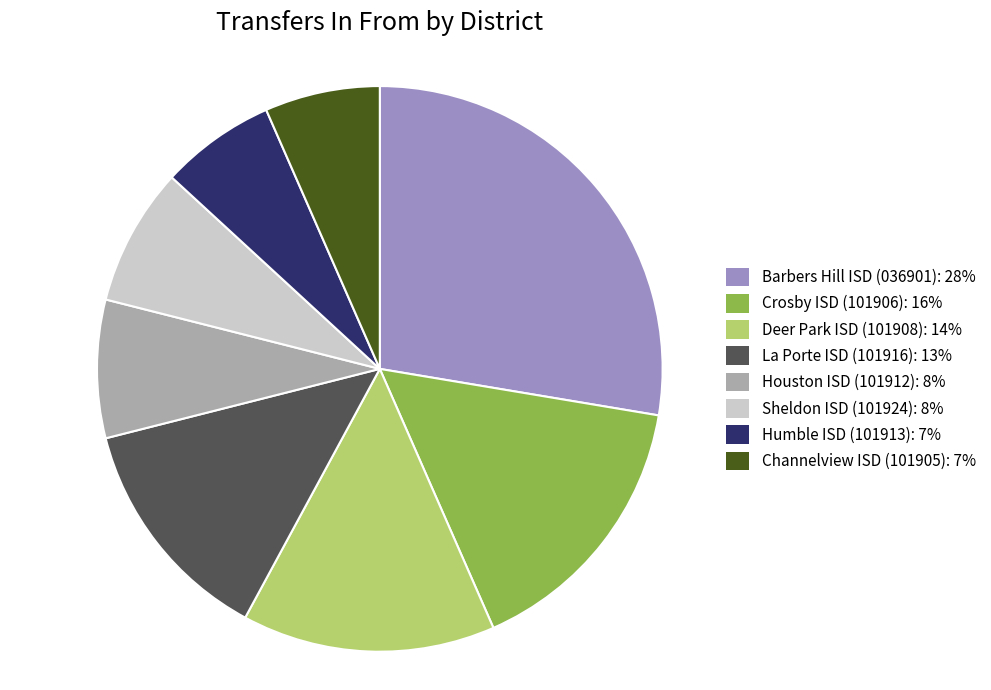

Is it true that Humble ISD (101913) is 7% of the pie?

True